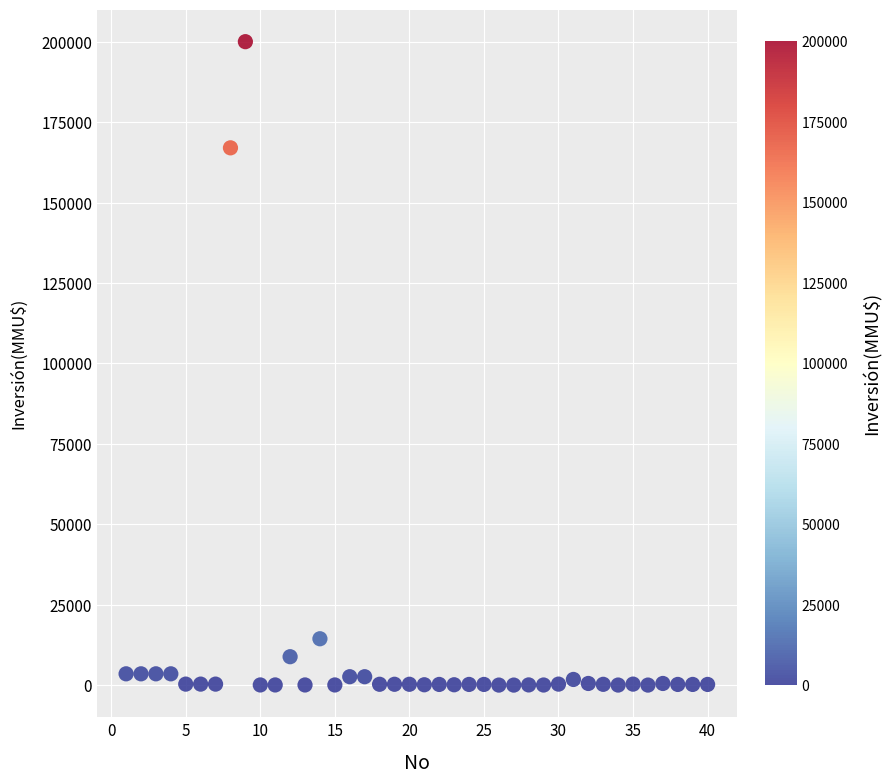

What Y value in the scatter plot is closest to 100000?

167000